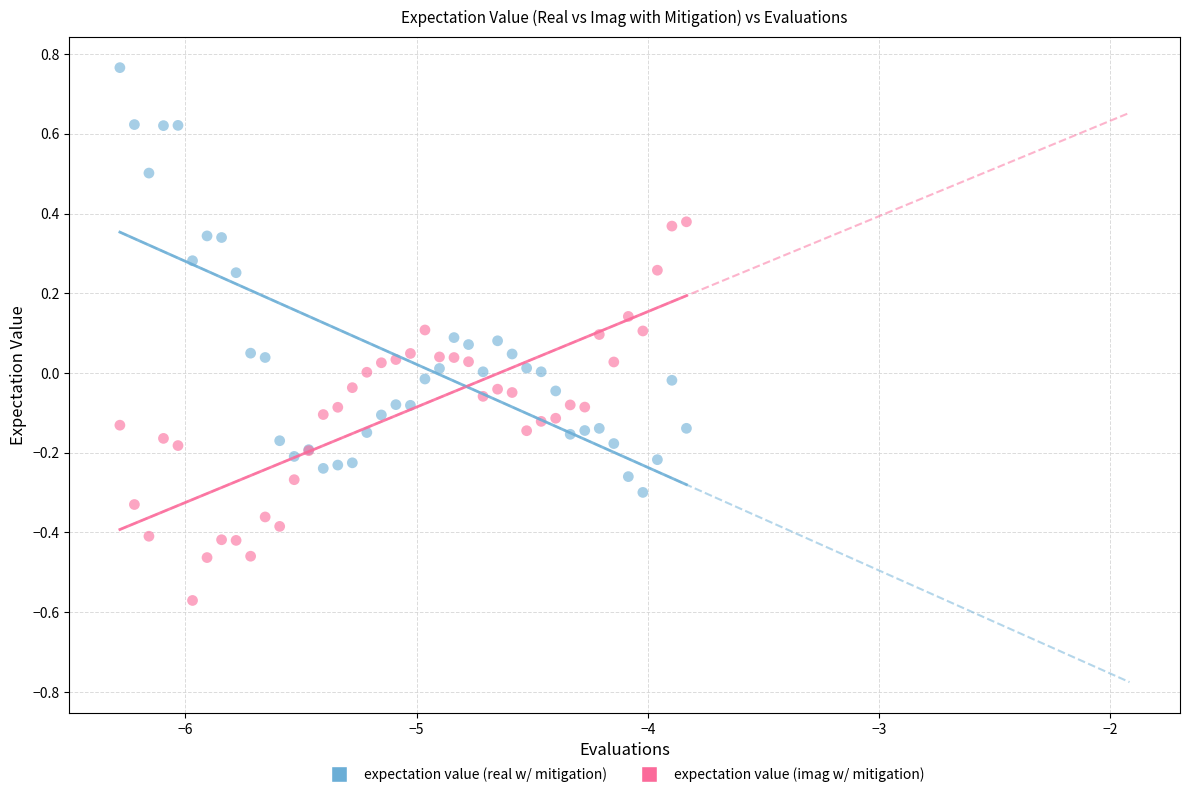

Which series contains the lowest Y value?

expectation value (imag w/ mitigation)